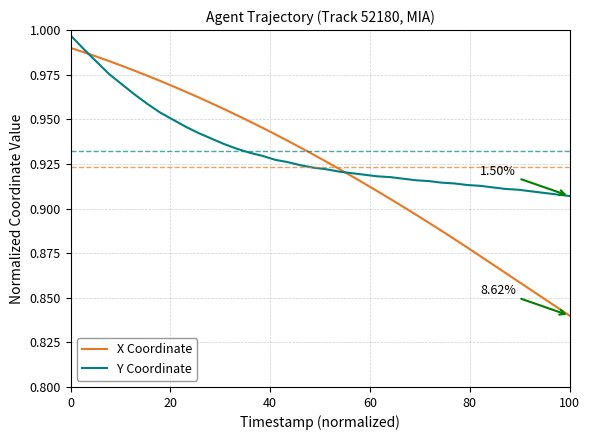

Rank the series by their average value, from lowest to highest.

X Coordinate, Y Coordinate